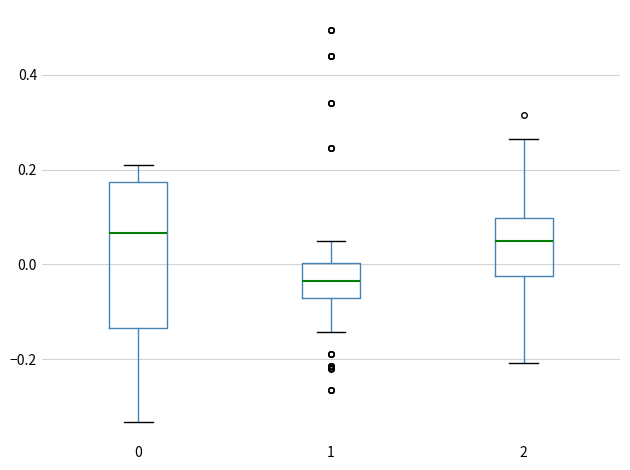

Reading left to right, transcribe this box plot: for each box, give where its median line is, the range the box spans, and where its two whiskers end, as read against the y-axis. The values are not printed on the chart, so give them approximately, as read against the axis.

0: median 0.06, box -0.14 to 0.18, whiskers -0.34 to 0.22
1: median -0.04, box -0.08 to 0.00, whiskers -0.14 to 0.06
2: median 0.04, box -0.02 to 0.10, whiskers -0.20 to 0.26